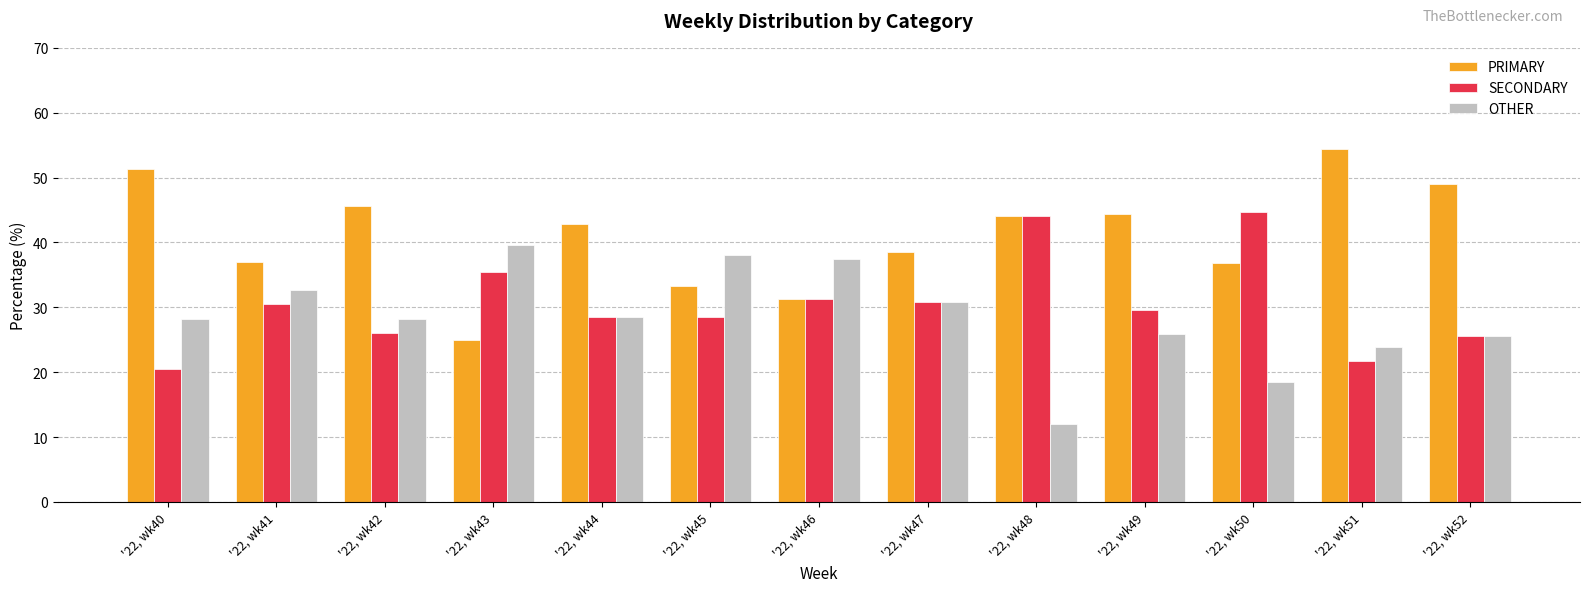

Is the value of OTHER at '22, wk42 greater than the value of SECONDARY at '22, wk52?

Yes